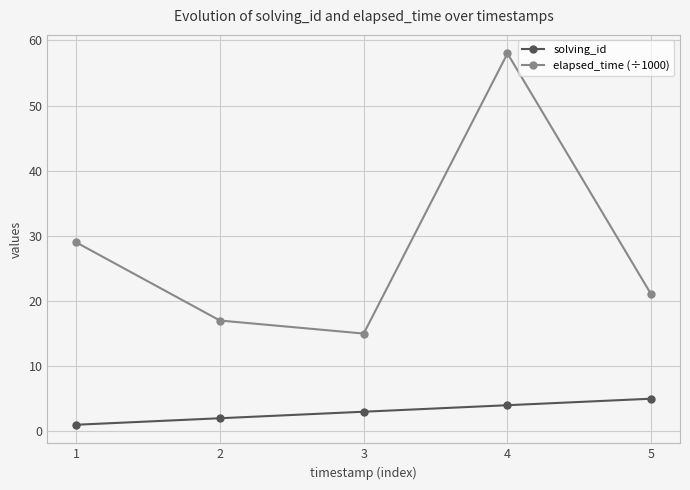

What is the minimum value for solving_id?

1